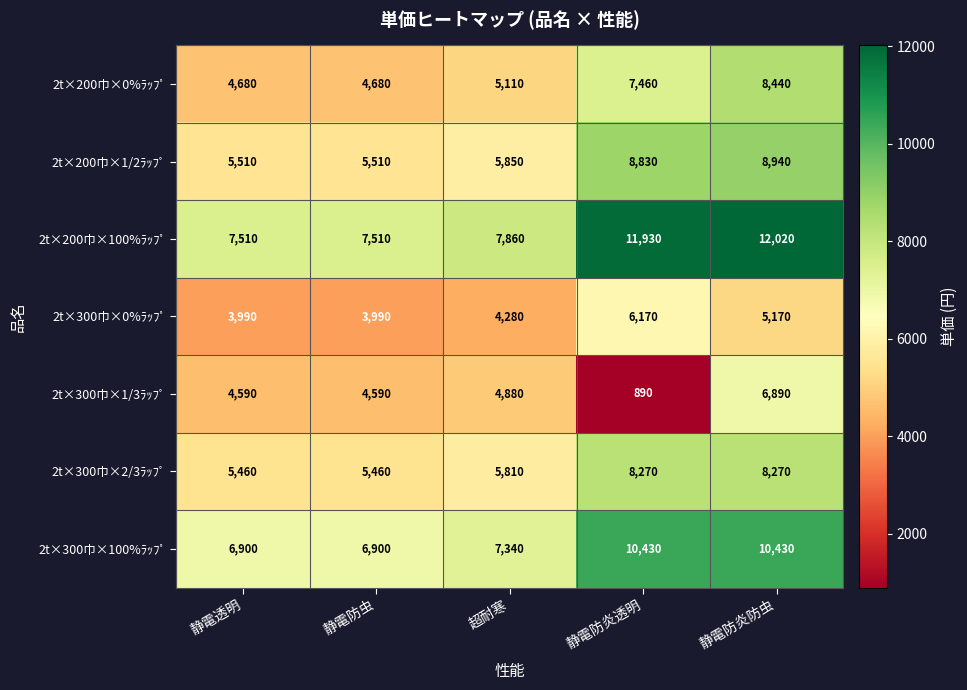

True or false: 2t×300巾×2/3ﾗｯﾌﾟ has a value of 8270 at 静電防炎透明.

True